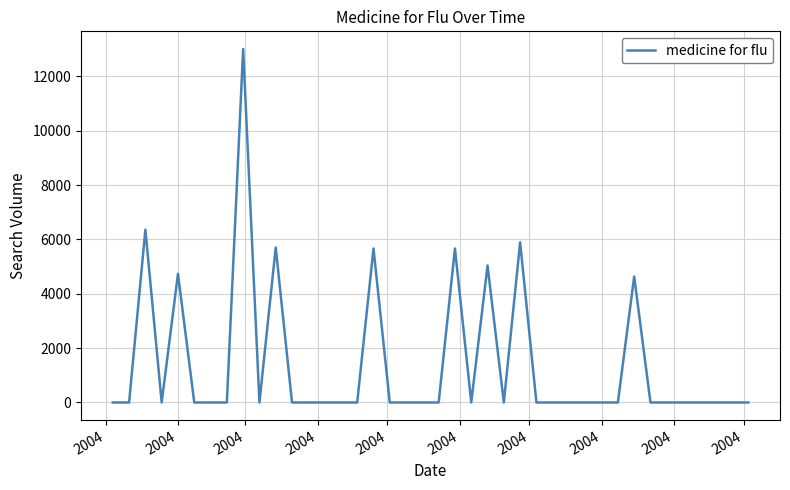

What is the greatest value displayed?

13010.9